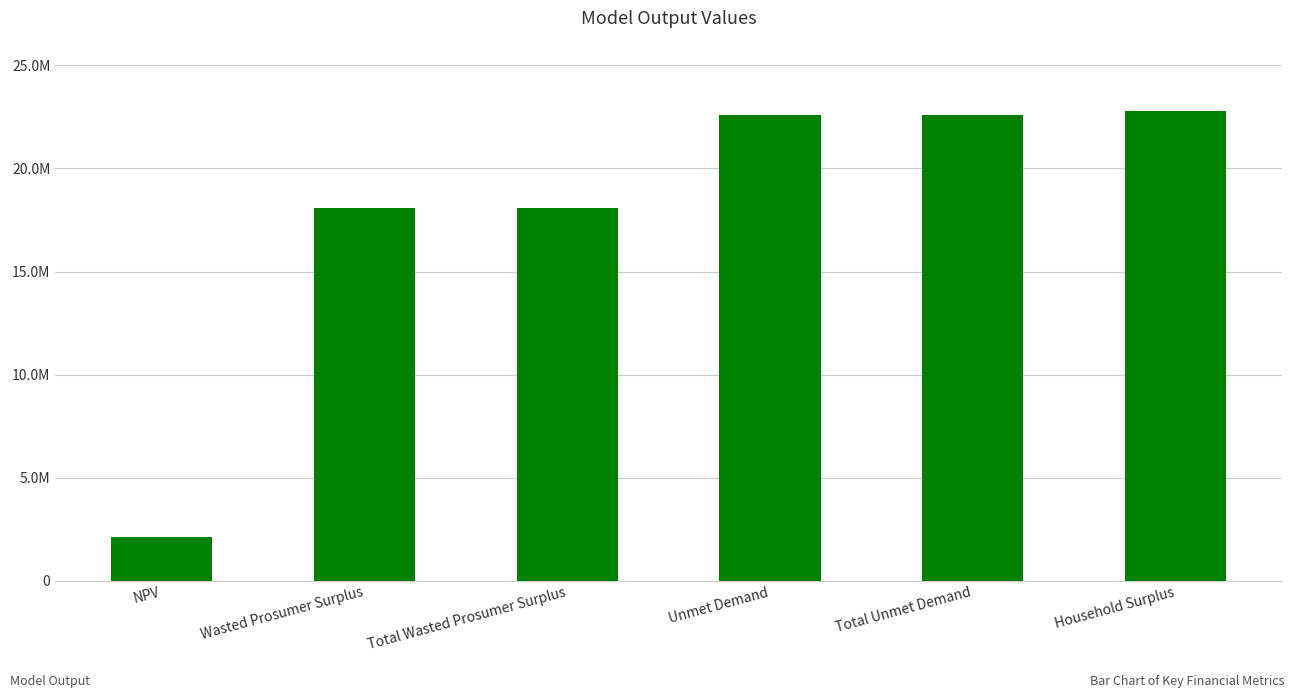

List the labels in order of value, largest first.

Household Surplus, Unmet Demand, Total Unmet Demand, Wasted Prosumer Surplus, Total Wasted Prosumer Surplus, NPV